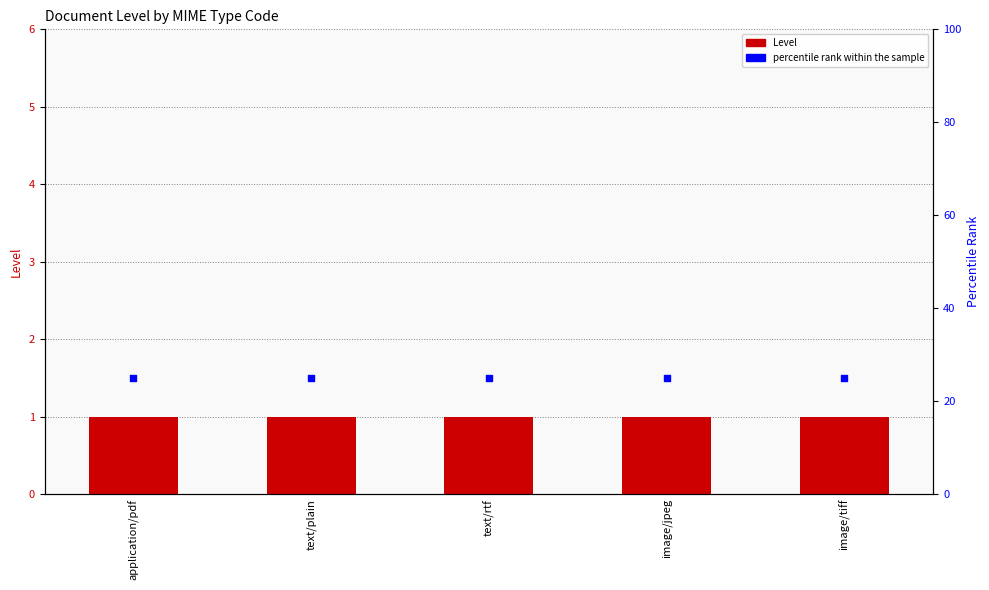

Which series has the widest spread of Y values?

Level